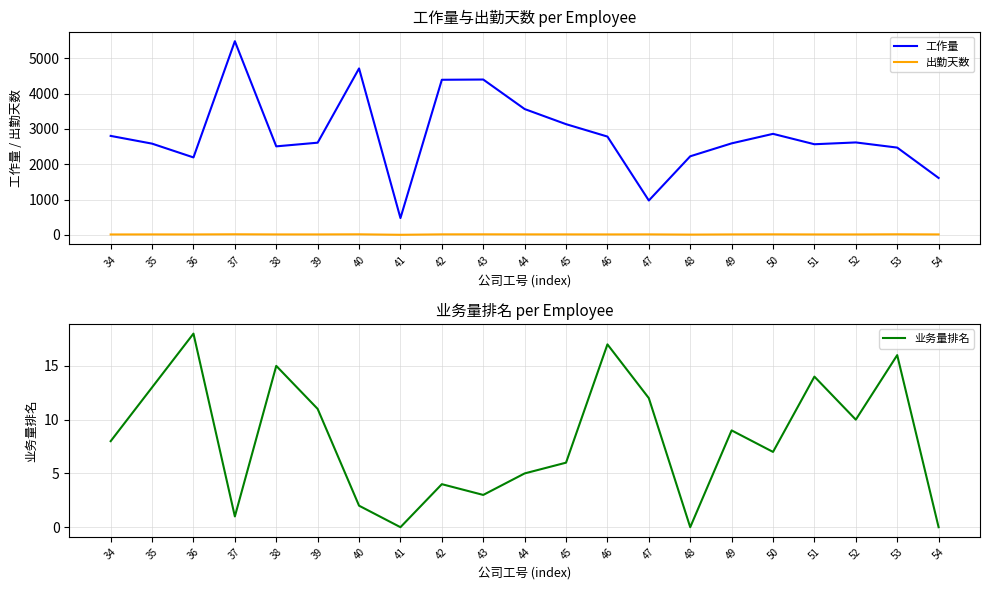

List the labels in order of 工作量 value, smallest first.

41, 47, 54, 36, 48, 53, 38, 51, 35, 49, 39, 52, 46, 34, 50, 45, 44, 42, 43, 40, 37